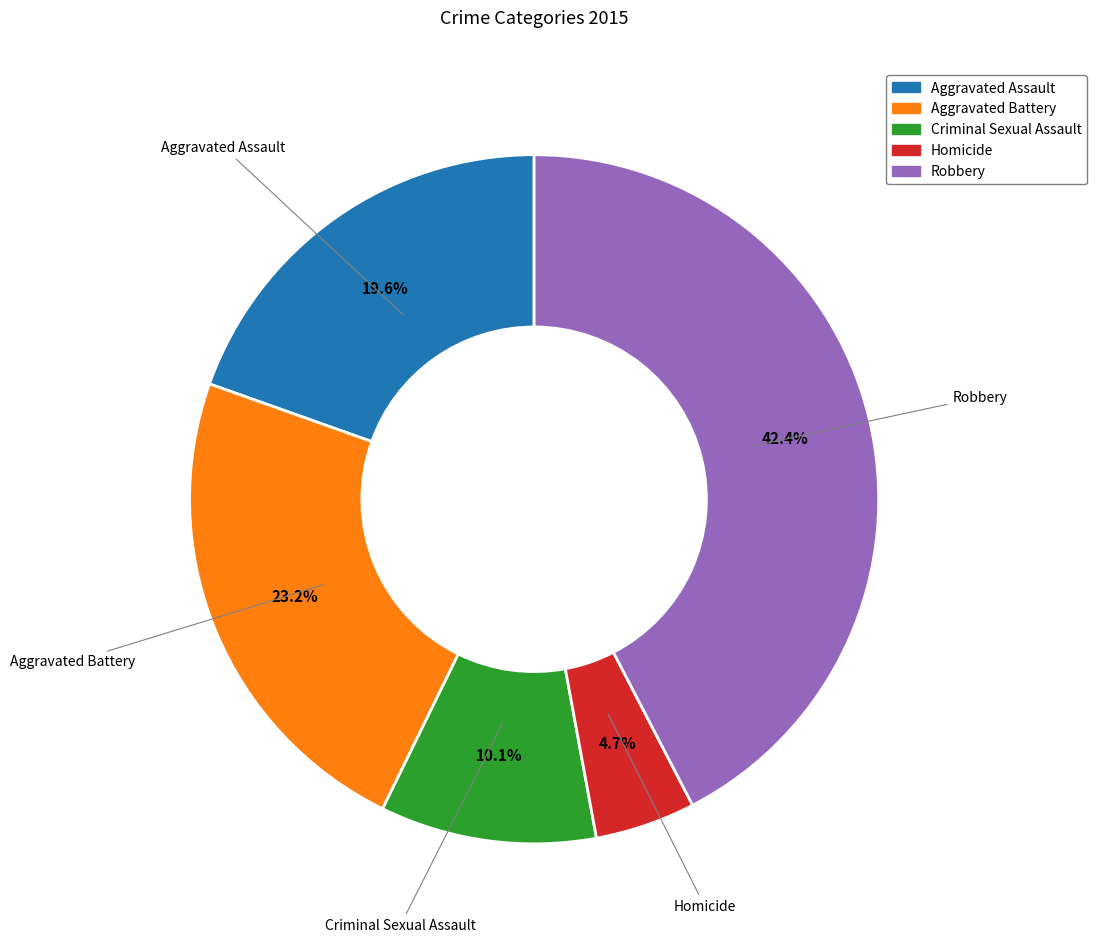

Combined, do Aggravated Assault and Robbery account for over 50%?

Yes